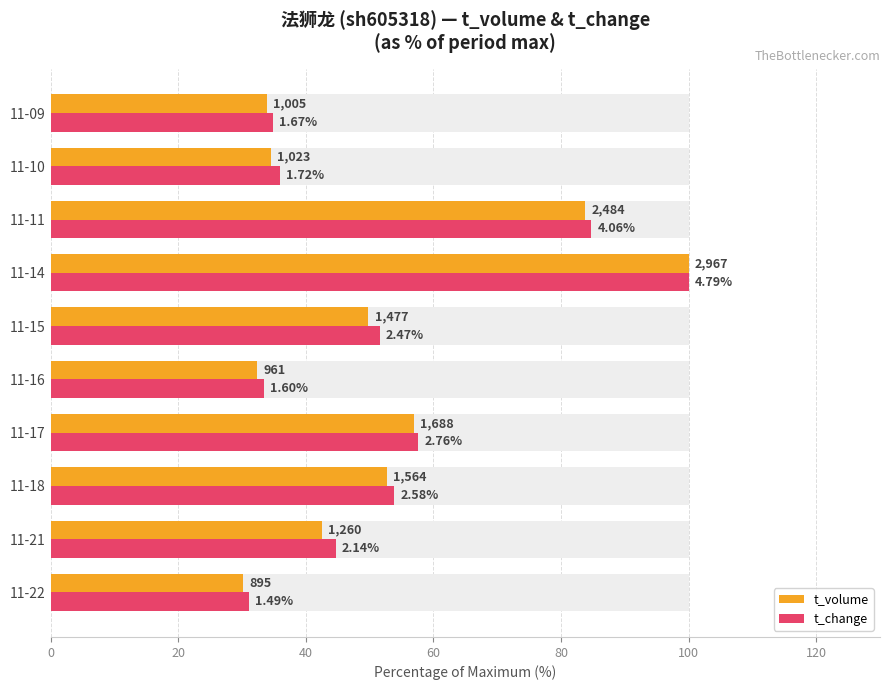

What is the minimum value shown in the chart?

30.2